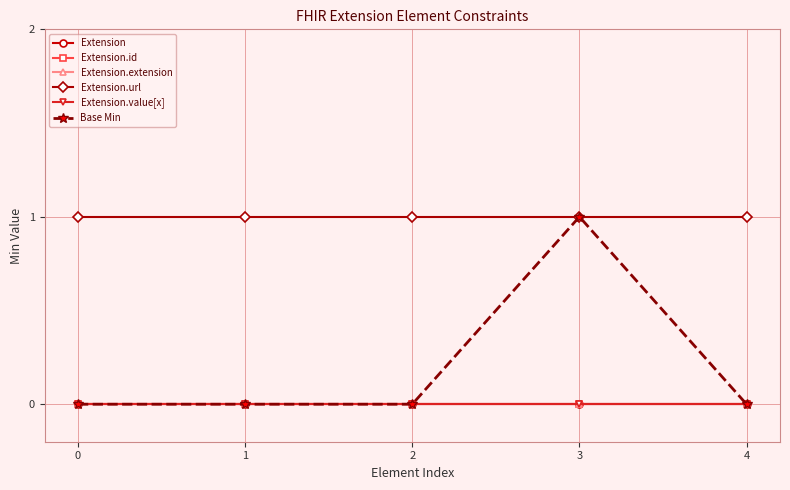

At 0, list the series in order from smallest to largest.

Extension, Extension.id, Extension.extension, Extension.value[x], Base Min, Extension.url